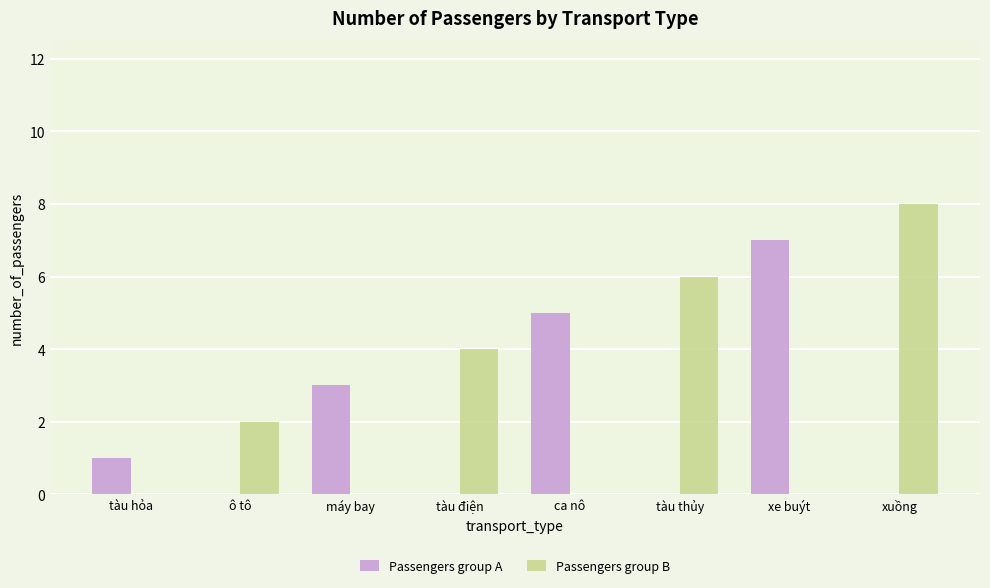

Reading left to right, list all the values displayed in this chart.

Passengers group A: tàu hỏa=1	ô tô=0	máy bay=3	tàu điện=0	ca nô=5	tàu thủy=0	xe buýt=7	xuồng=0
Passengers group B: tàu hỏa=0	ô tô=2	máy bay=0	tàu điện=4	ca nô=0	tàu thủy=6	xe buýt=0	xuồng=8